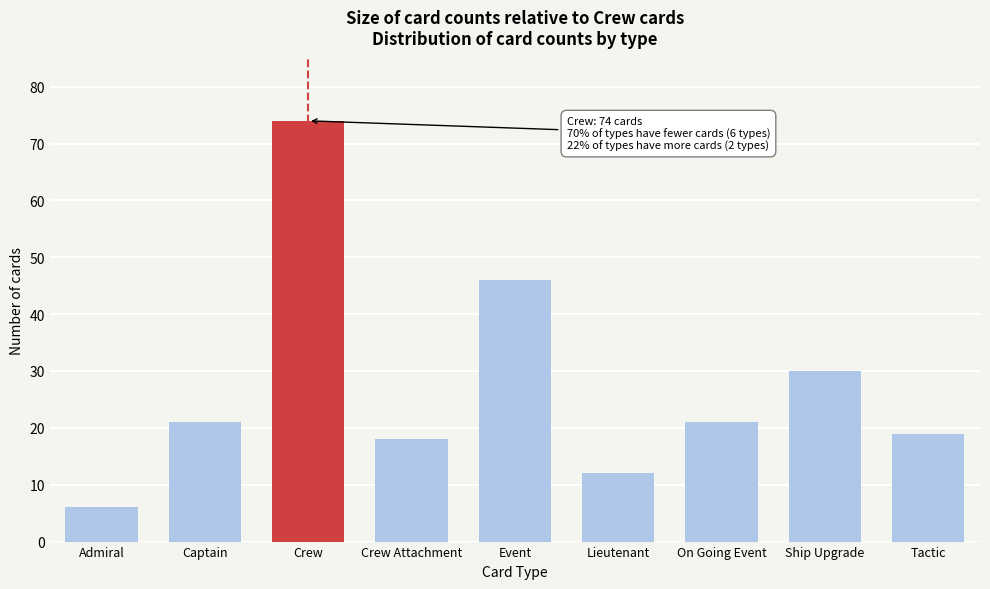

Reading left to right, transcribe all the data shown in this chart.

6	21	74	18	46	12	21	30	19